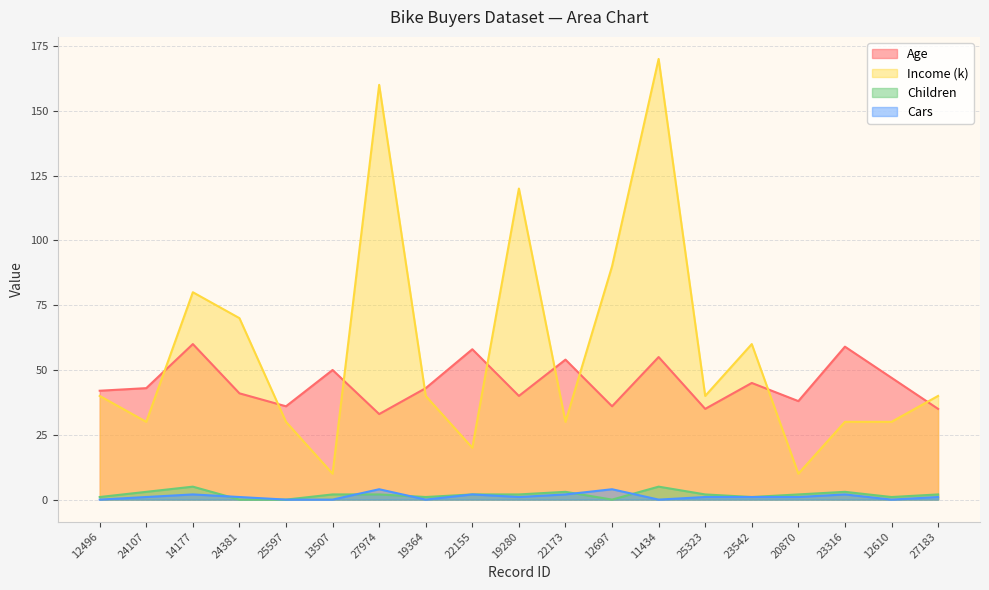

Between which two adjacent categories do Cars and Children first intersect?

14177 and 24381